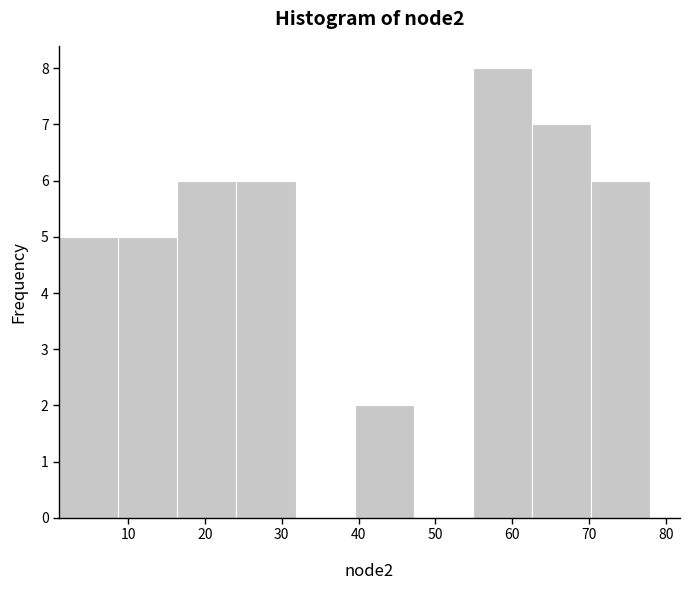

What is the height of the bar covering 16.4 to 24.1 on the x-axis? Neither the bar edges nor the heights are printed on the chart, so give them approximately, as read against the axes.

6